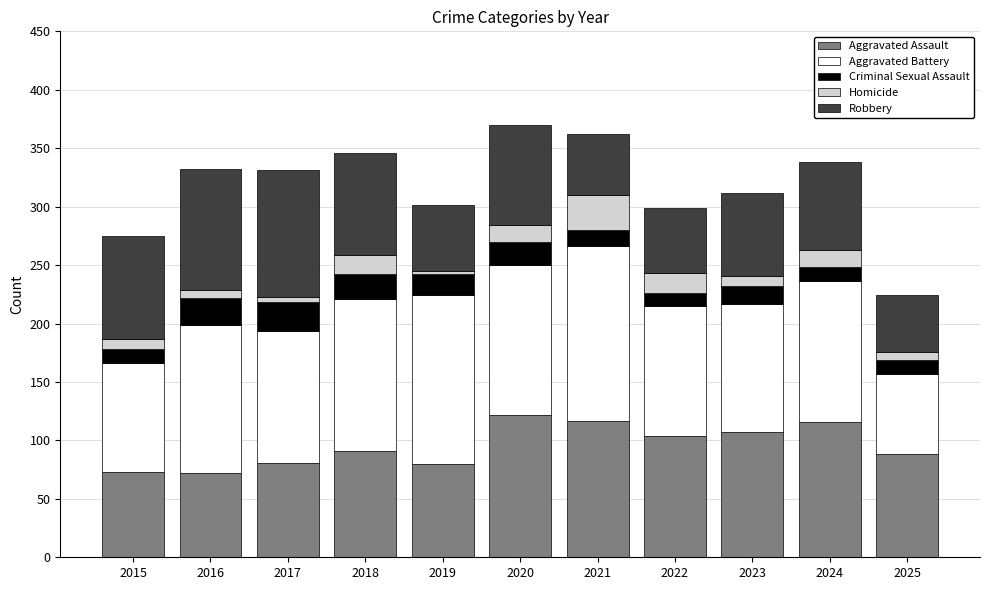

What is the minimum value for Aggravated Assault?

72